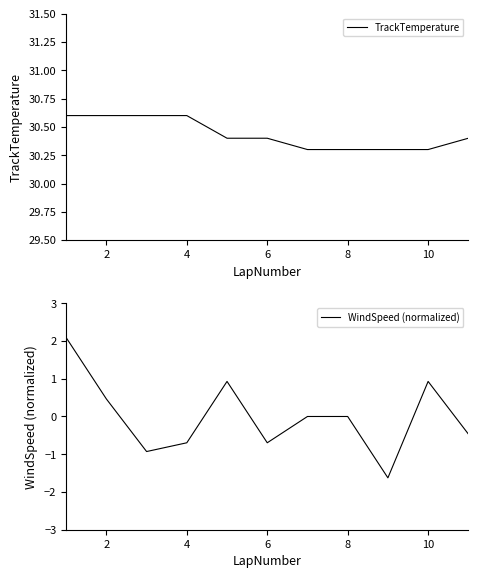

True or false: TrackTemperature has a value of 30.4 at 6.

True